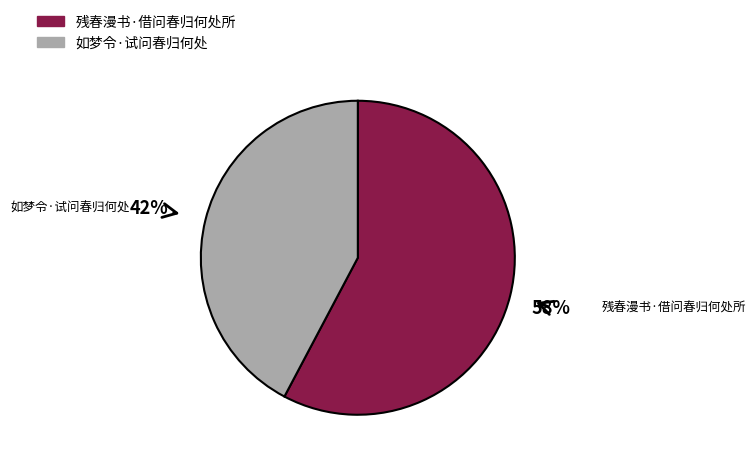

Combined, do 残春漫书·借问春归何处所 and 如梦令·试问春归何处 account for over 50%?

Yes